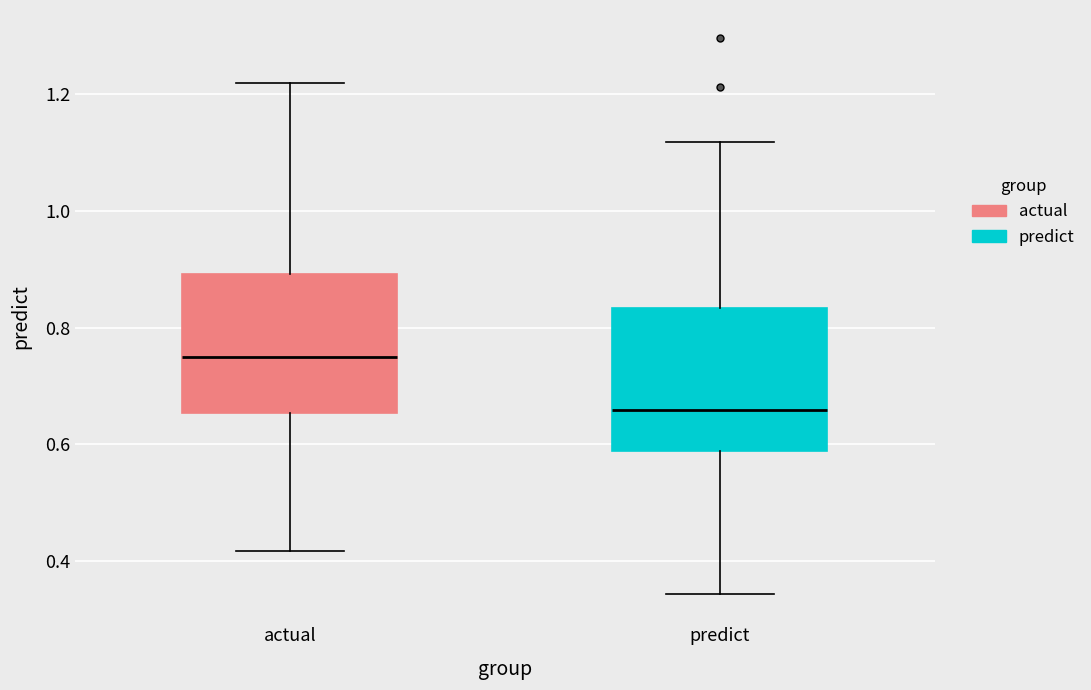

Reading left to right, transcribe this box plot: for each box, give where its median line is, the range the box spans, and where its two whiskers end, as read against the y-axis. The values are not printed on the chart, so give them approximately, as read against the axis.

actual: median 0.74, box 0.66 to 0.90, whiskers 0.42 to 1.22
predict: median 0.66, box 0.58 to 0.84, whiskers 0.34 to 1.12